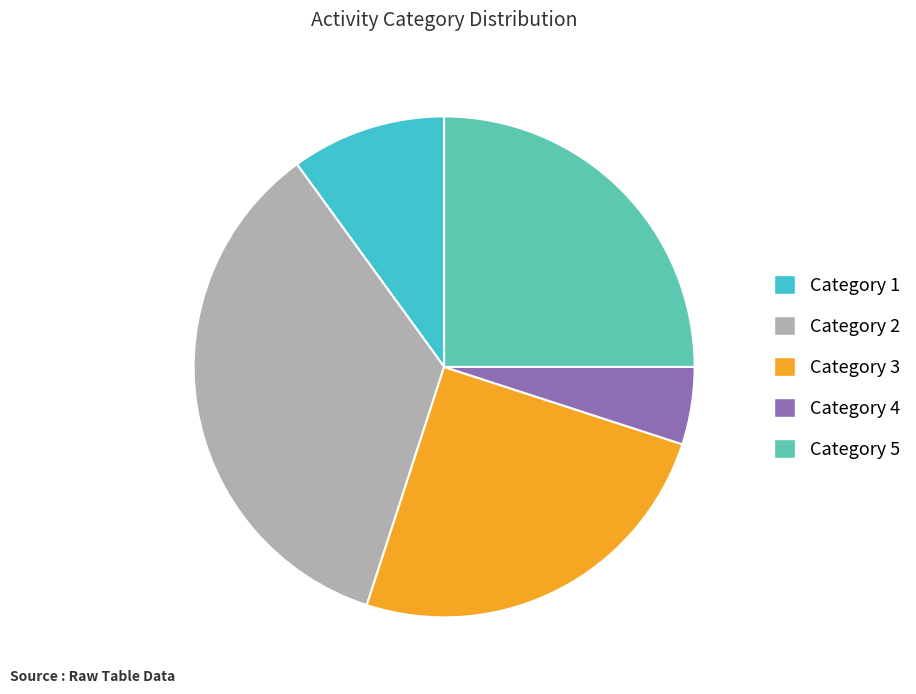

The Category 3 slice represents 25% of the pie. True or false?

True